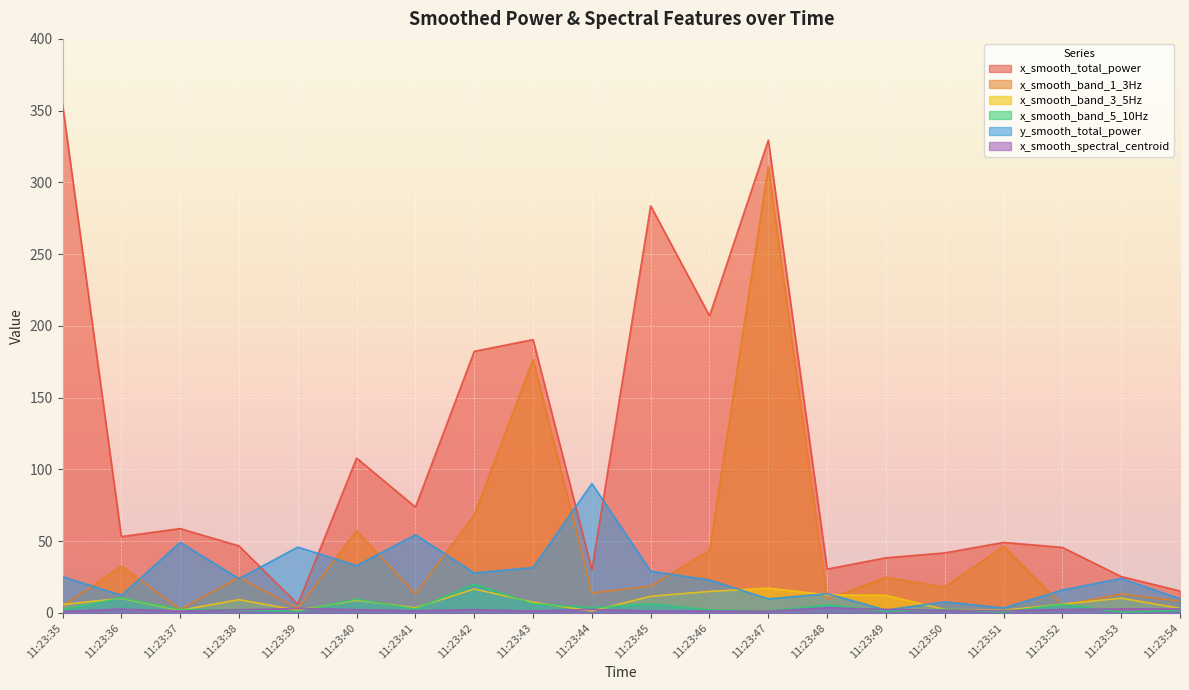

What is the minimum value for x_smooth_band_3_5Hz?

1.4